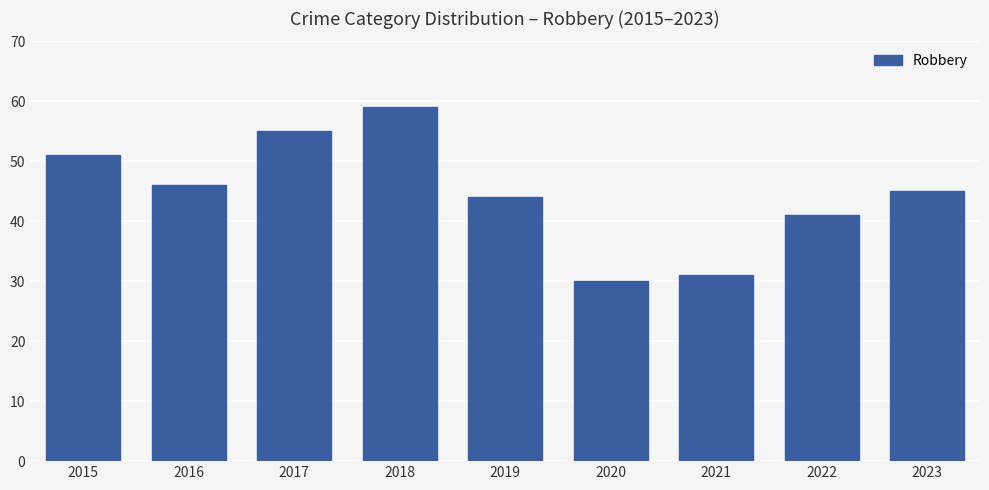

How many values are between 41 and 51?

5